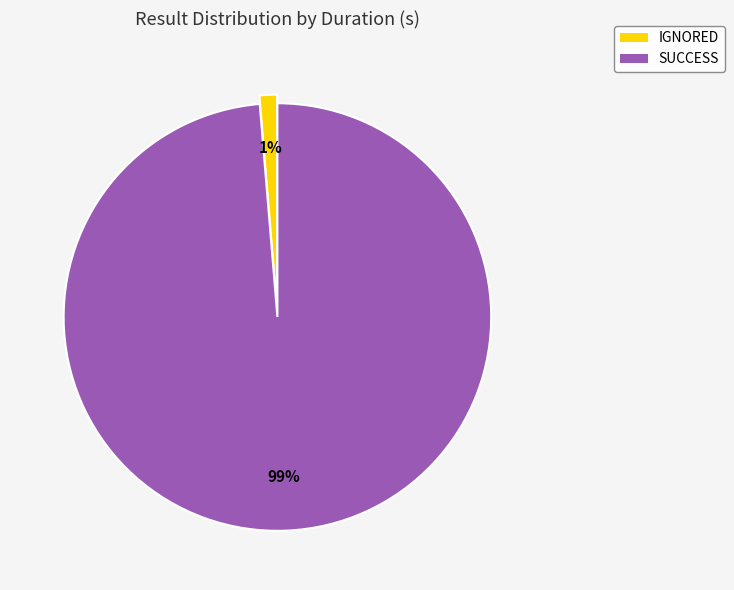

To the nearest percent, what portion does IGNORED represent?

1%